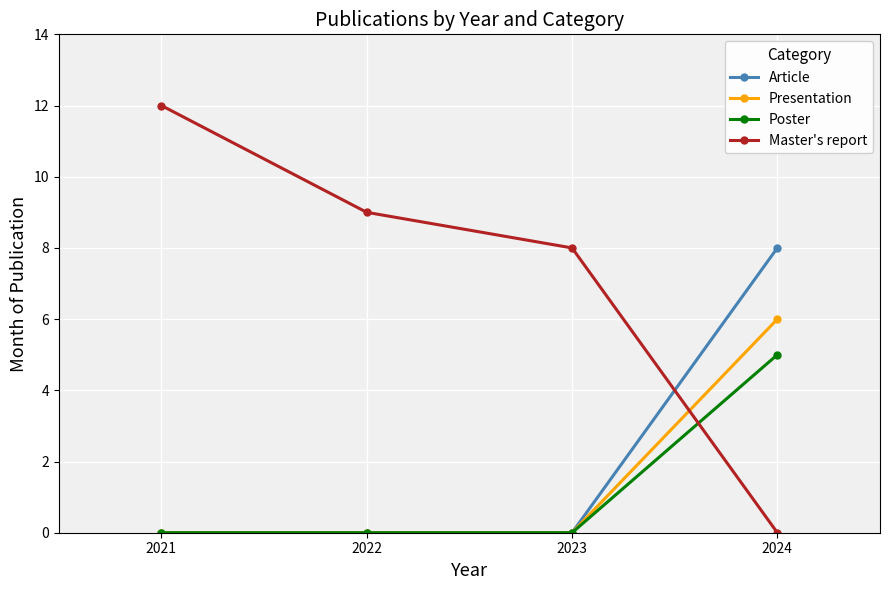

The value of Master's report at 2022 is 14. True or false?

False